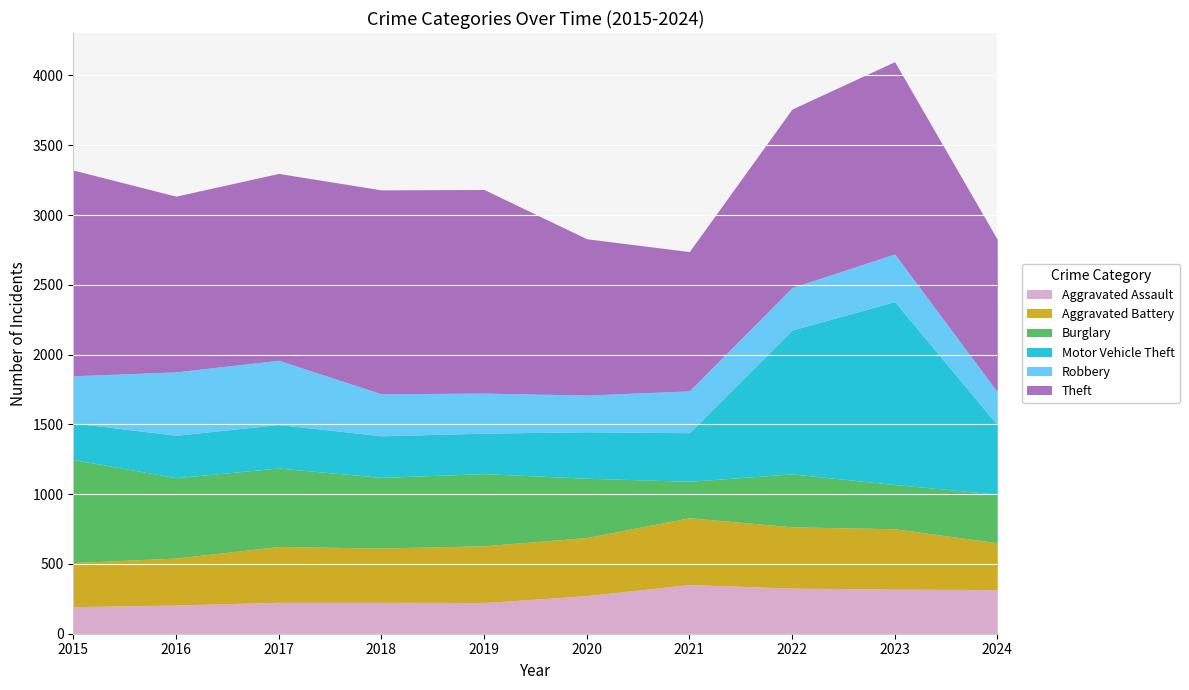

Which category has the highest value in the Burglary series?

2015